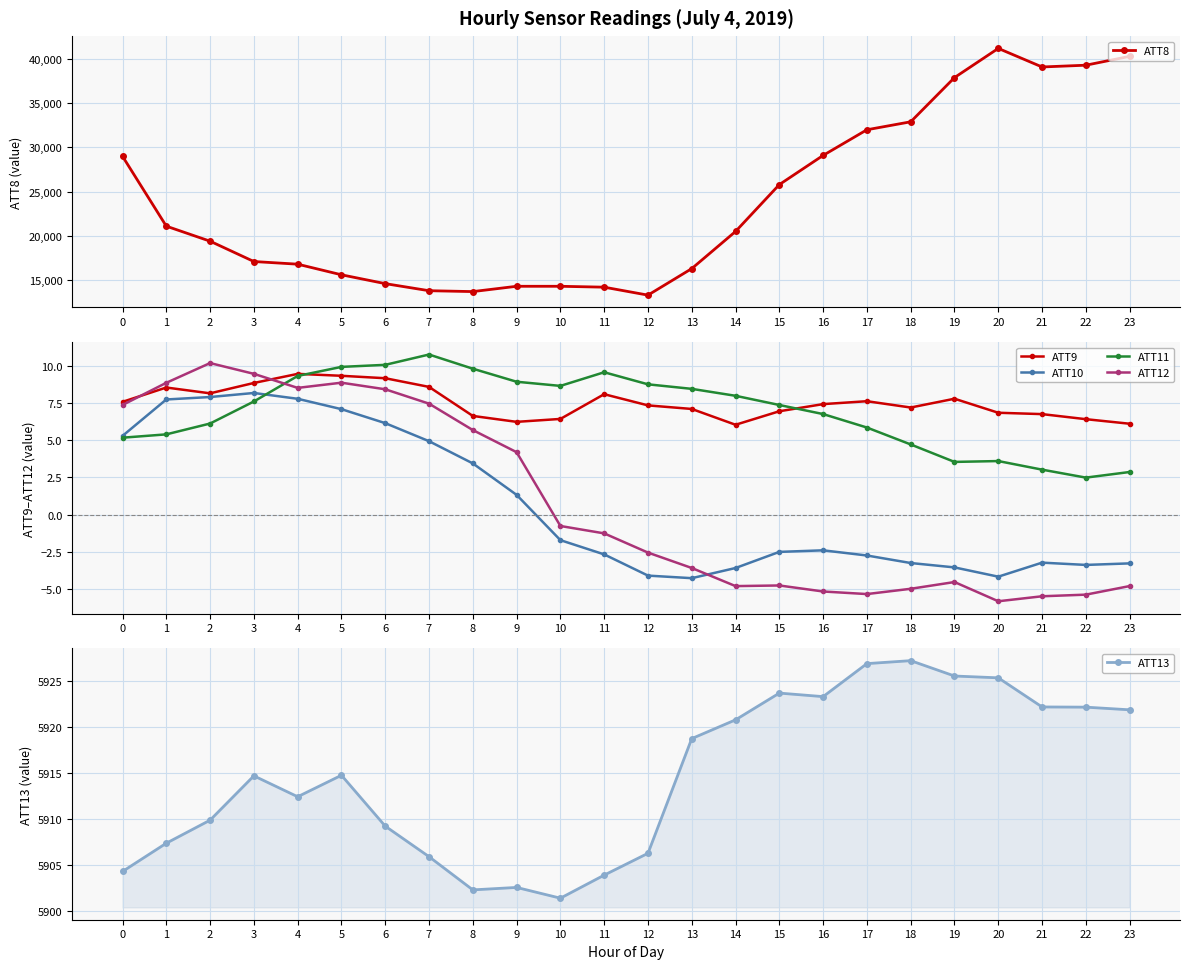

What is the value of the ATT10 point at the 8th from the left?

4.9